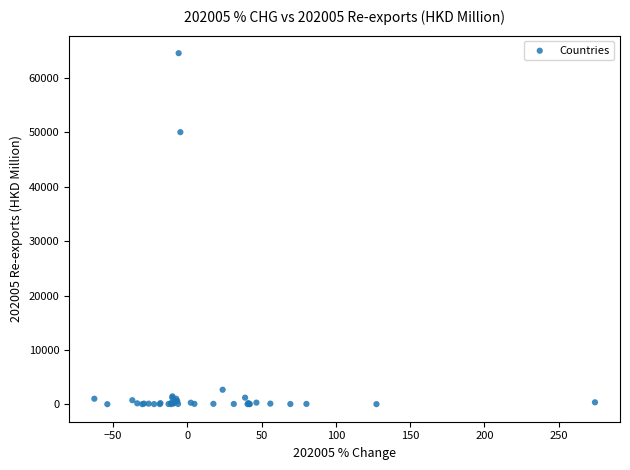

What Y value in the scatter plot is closest to 32281?

50020.6